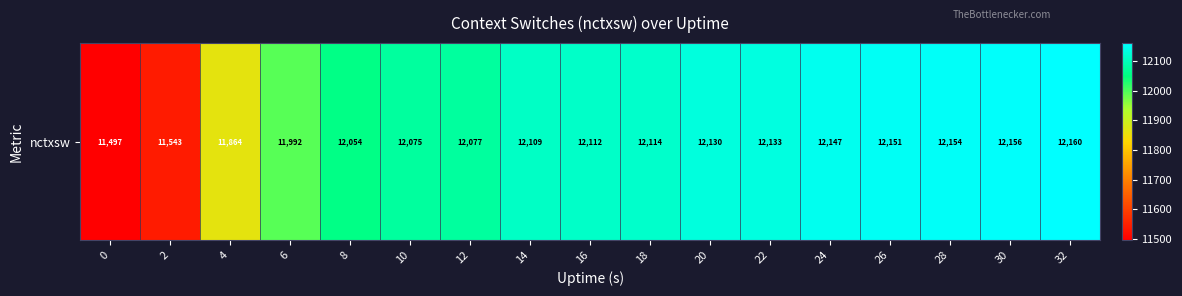

The chart shows a value of 6924 at 14. True or false?

False